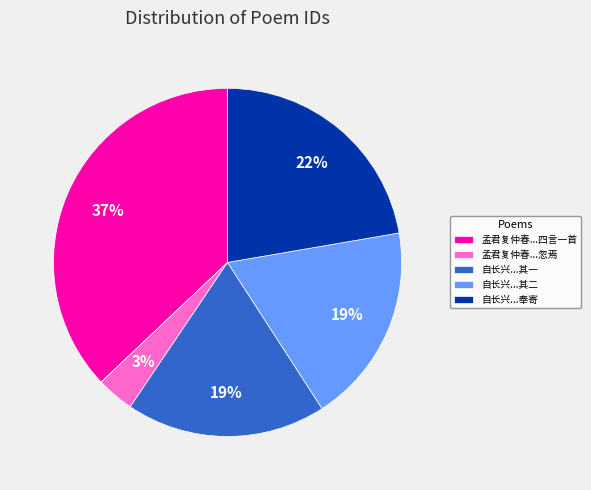

How many slices are in this pie chart?

5